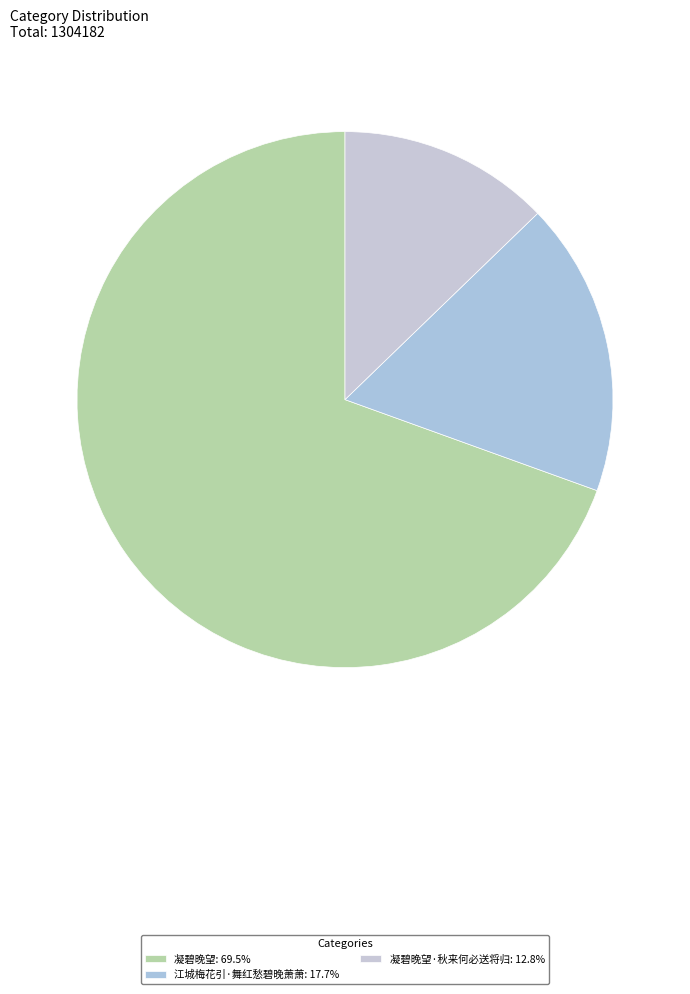

Which category has the smallest portion of the pie?

凝碧晚望·秋来何必送将归